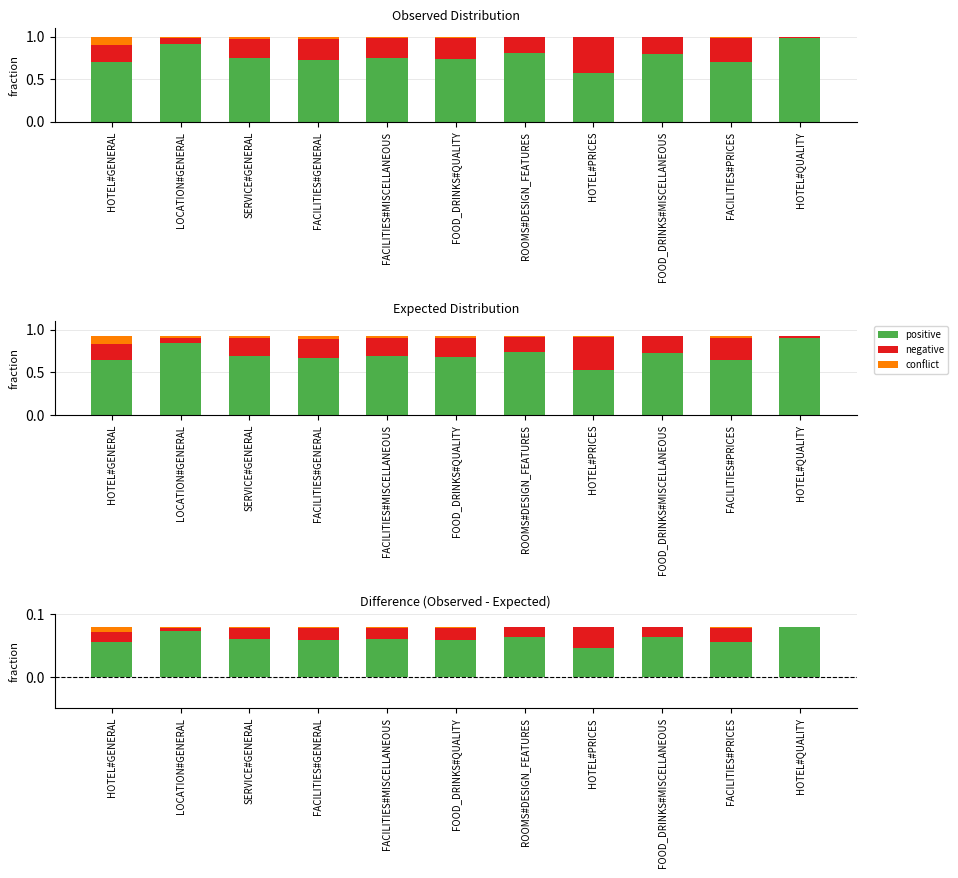

What is the label of the 8th bar from the right?

FACILITIES#GENERAL